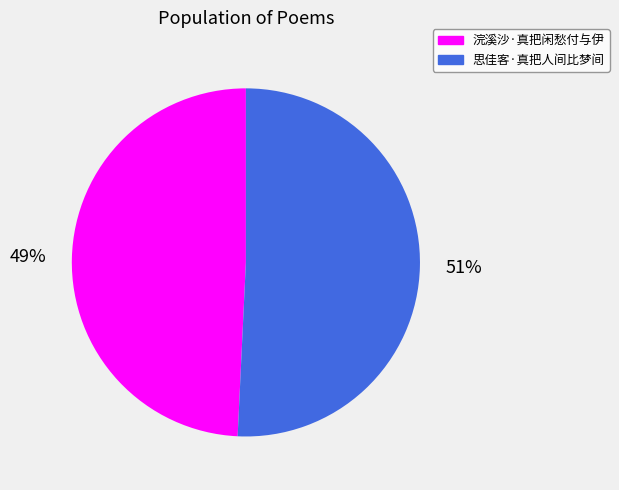

Is the sum of 思佳客·真把人间比梦间 and 浣溪沙·真把闲愁付与伊 greater than half?

Yes